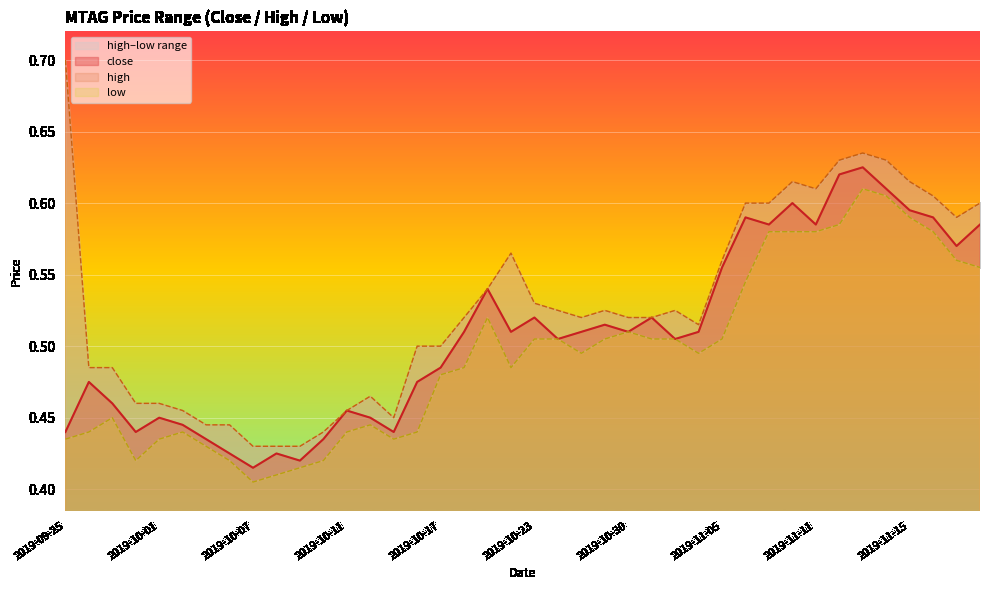

True or false: close has more than 2 interior local peaks.

True